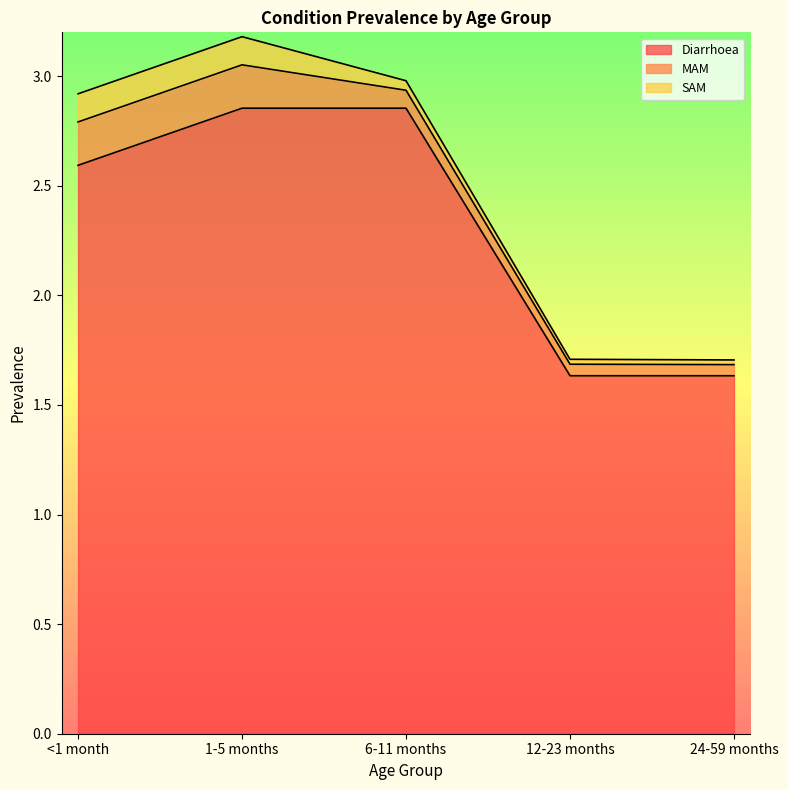

What position from the right is 1-5 months?

4